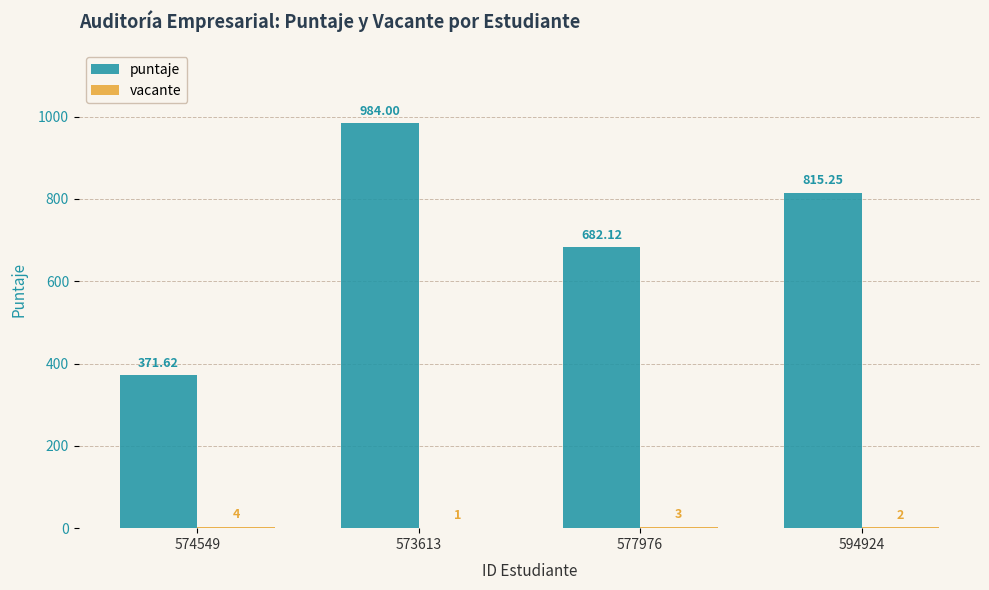

Which series changed the most between 574549 and 573613?

puntaje